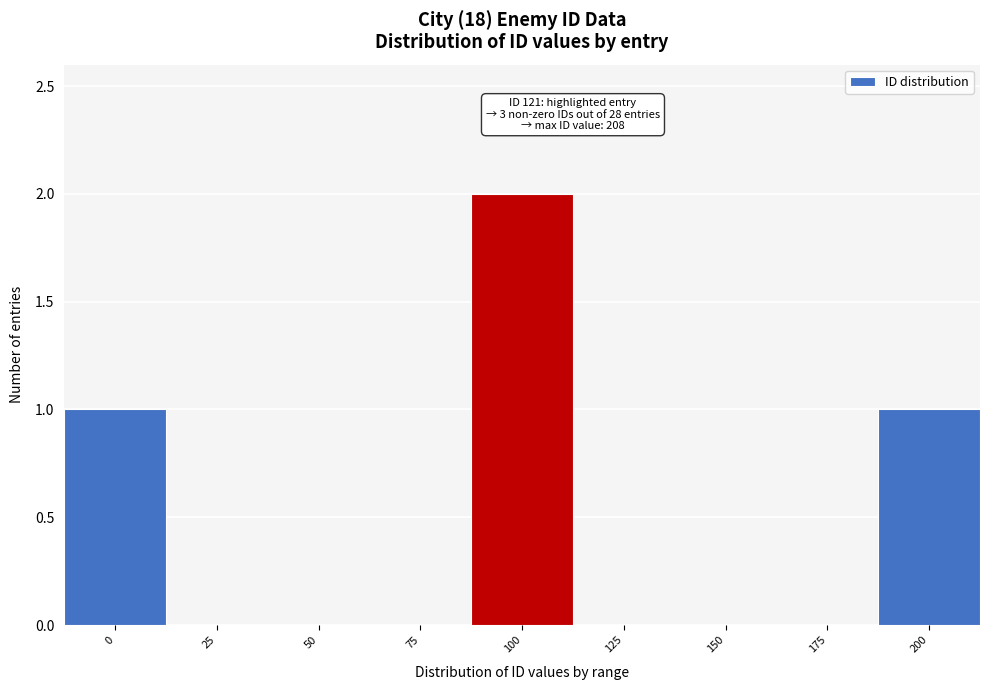

Reading right to left, list all the values displayed in this chart.

200=1	175=0	150=0	125=0	100=2	75=0	50=0	25=0	0=1